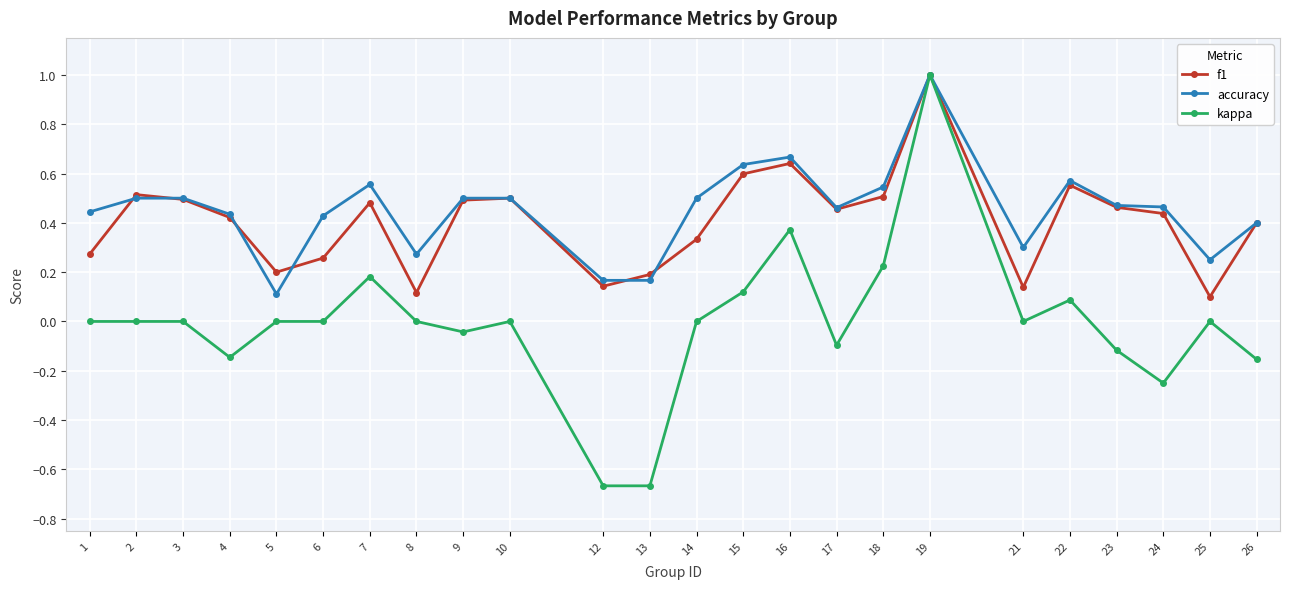

Count the number of categories in the chart.

24